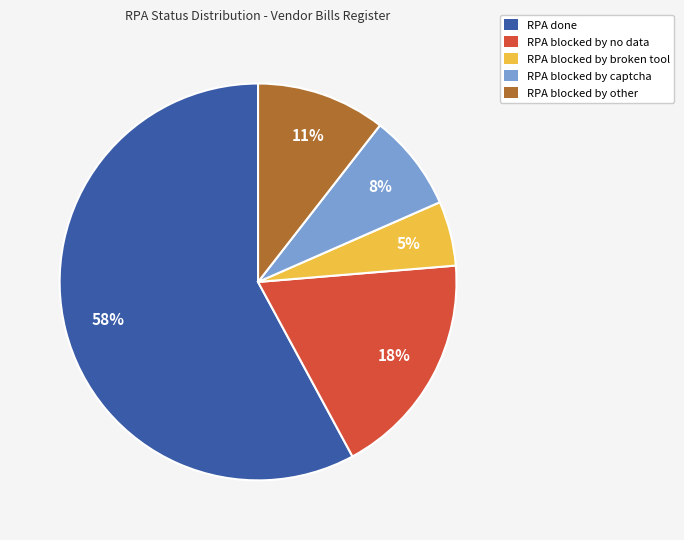

How many slices are in this pie chart?

5